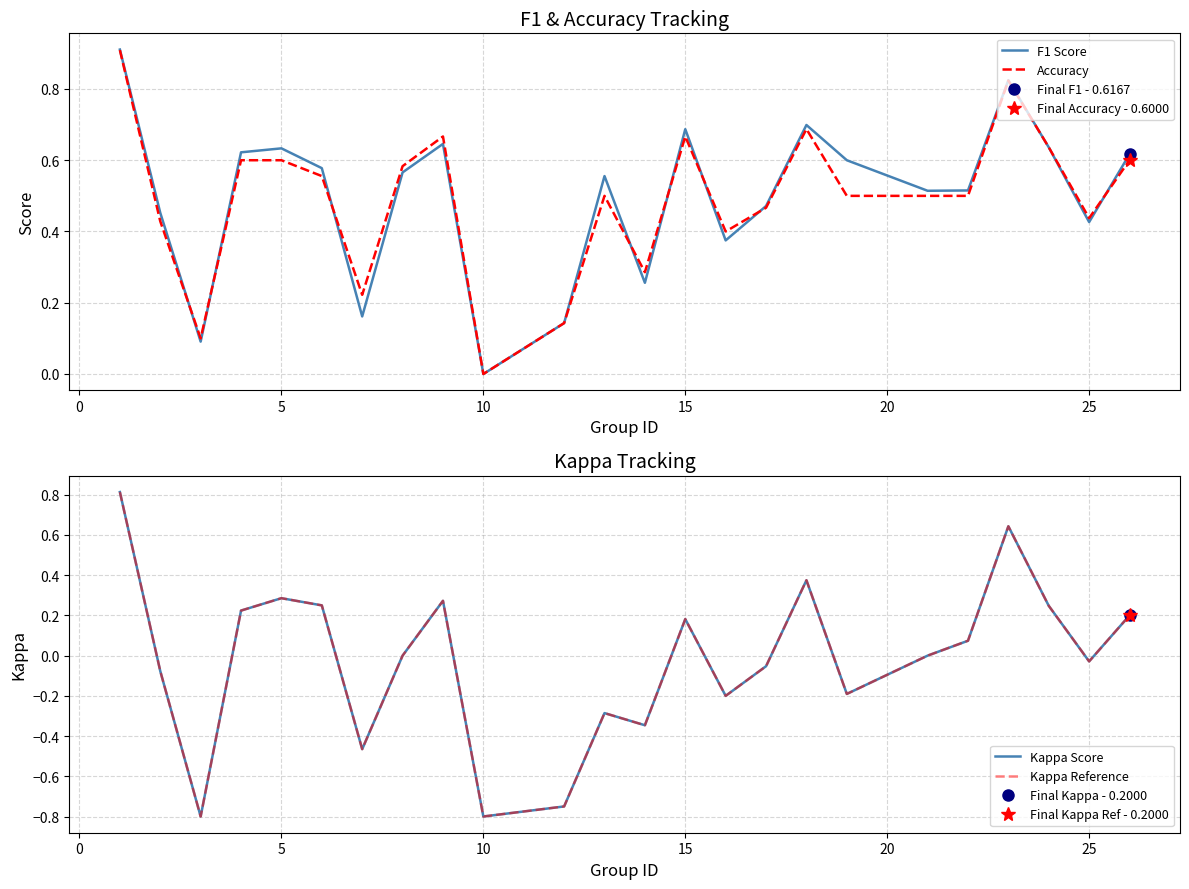

How many categories are shown in the chart?

24